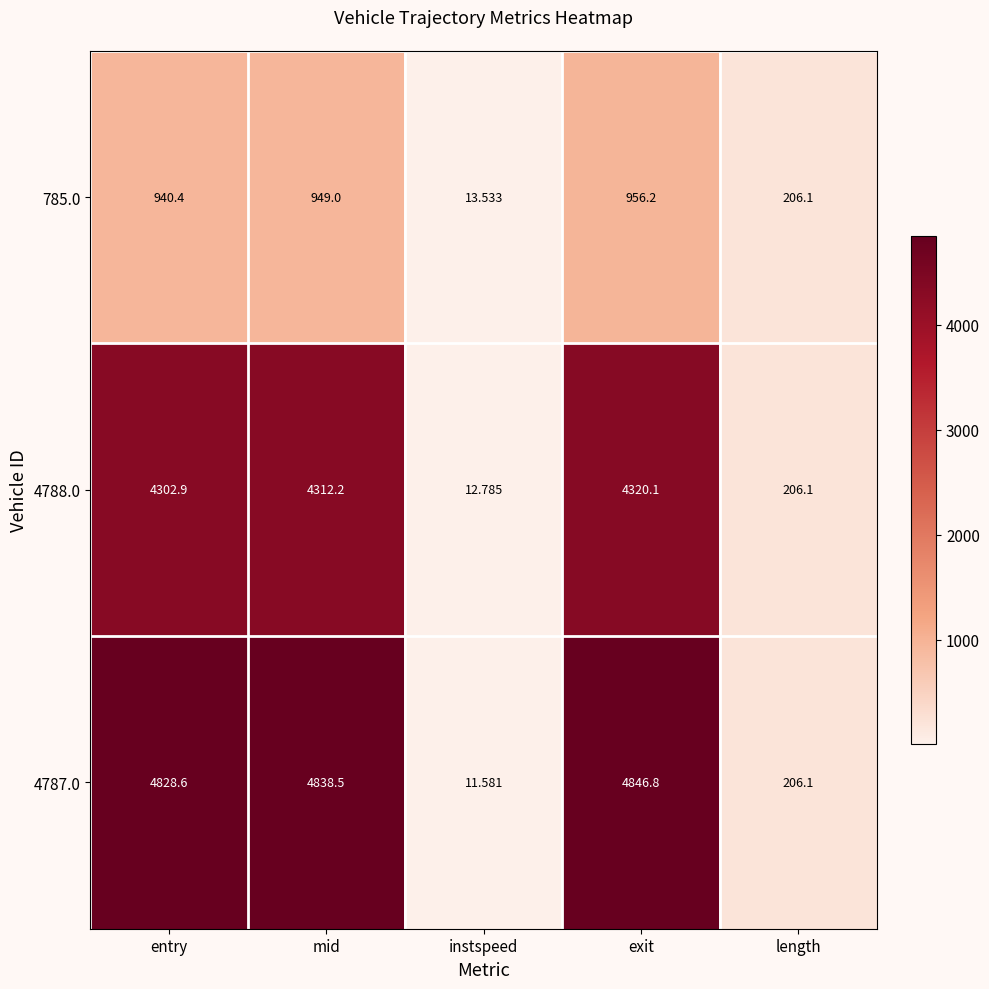

Count the number of data series in this chart.

3